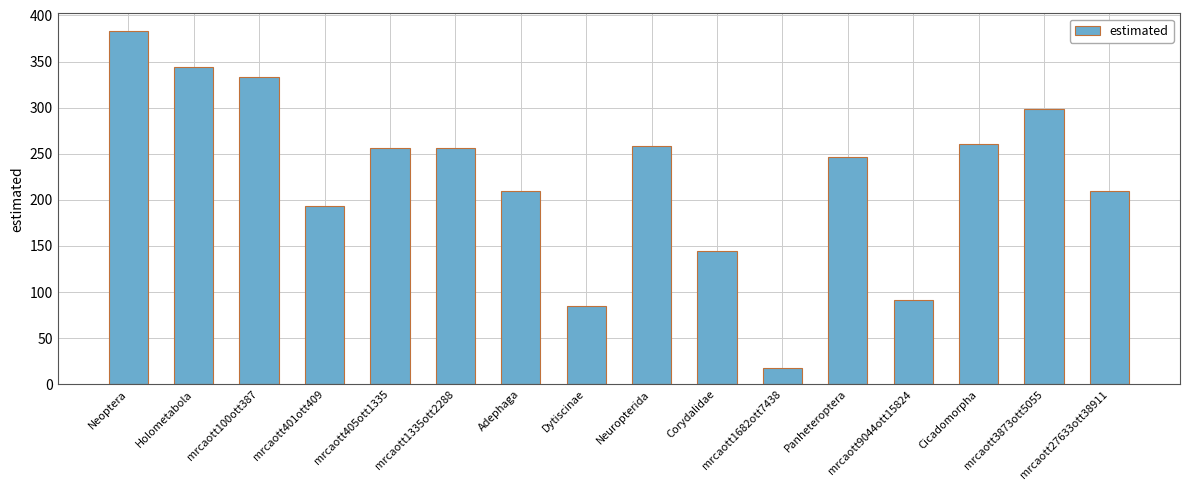

What is the approximate value at Cicadomorpha?

261.0